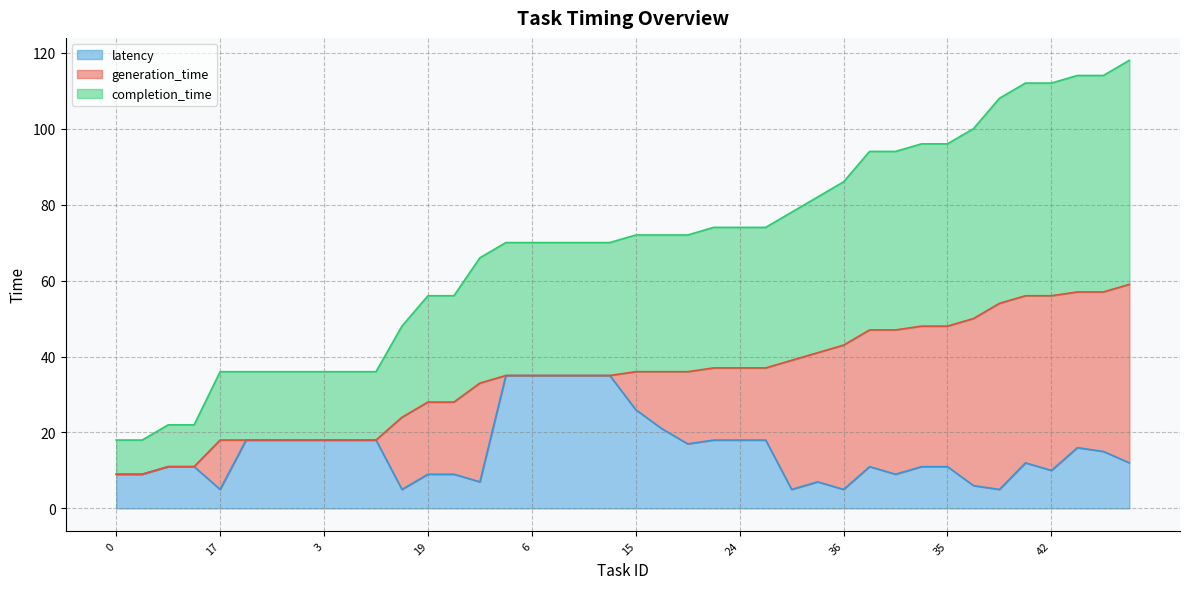

Where is completion_time line nearest to the value 68?

14